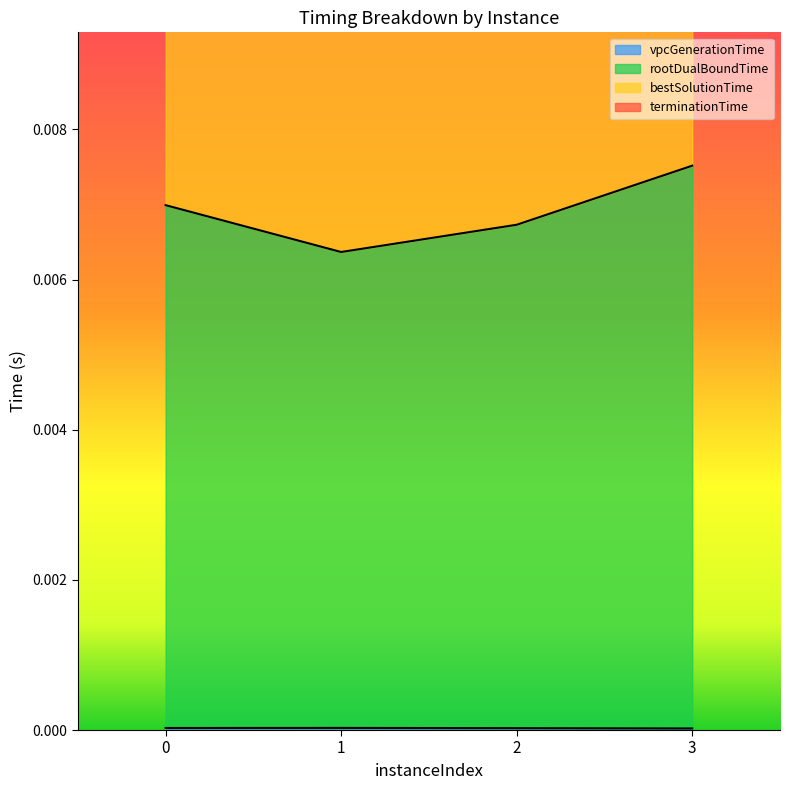

Which label corresponds to the smallest value in the chart?

3